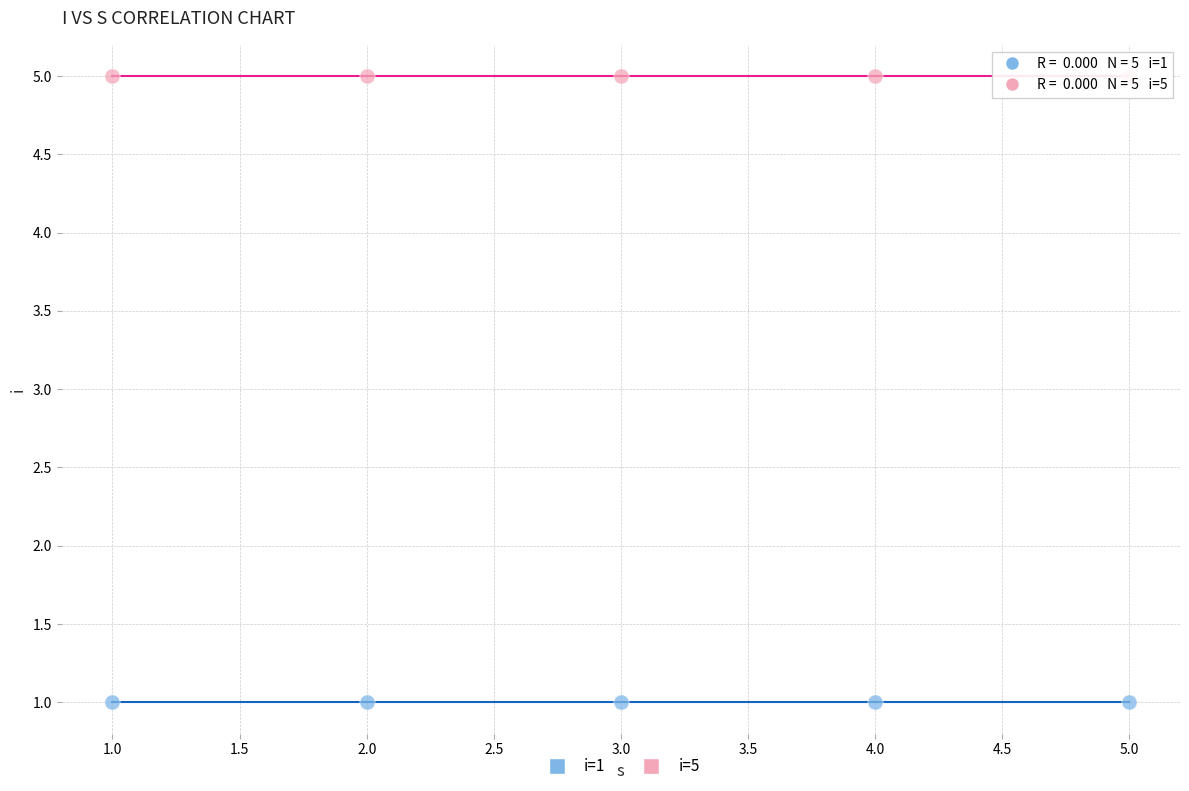

Which series contains the highest Y value?

i=5